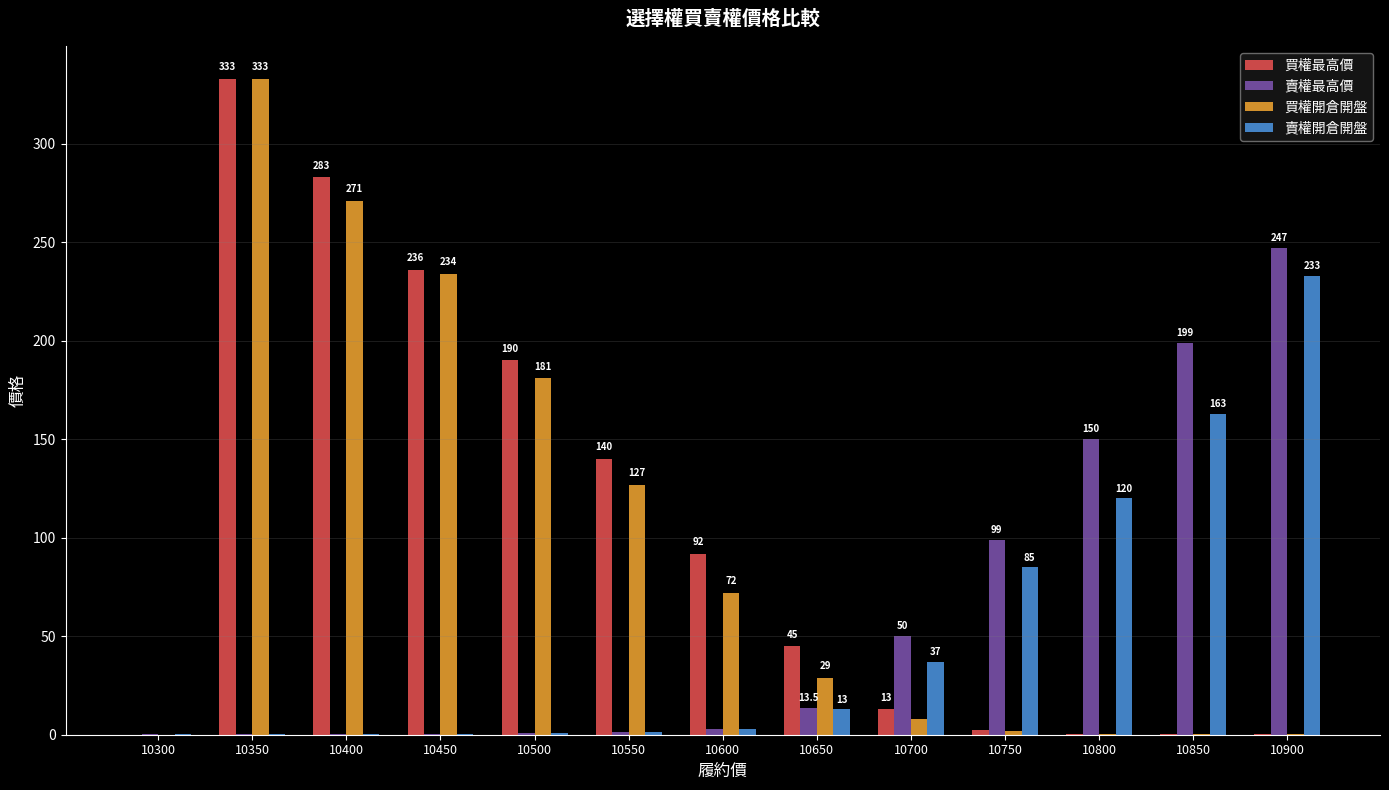

The 賣權開倉開盤 series shows 0.4 at 10350. True or false?

True